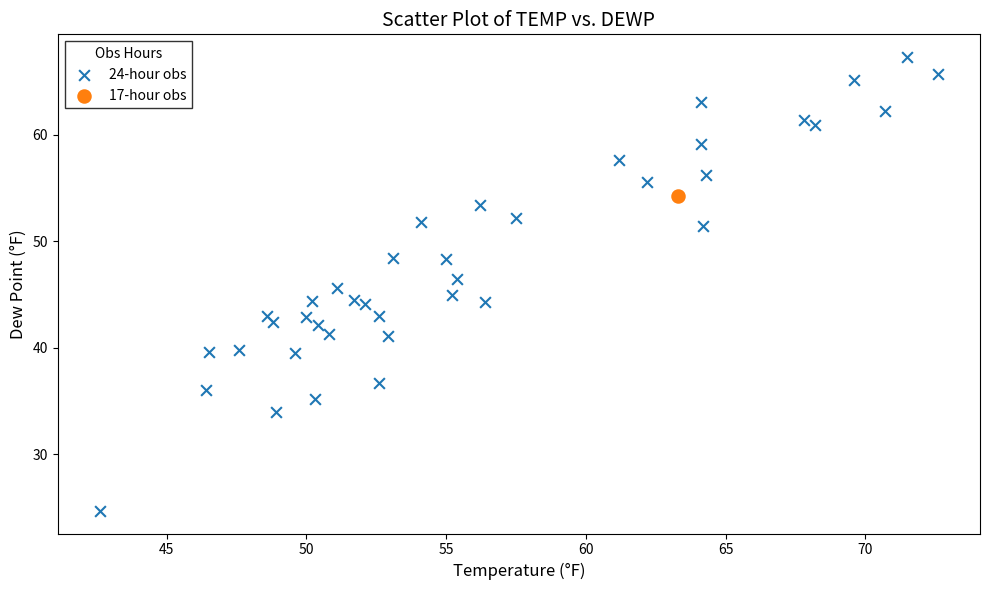

What are all the series names shown in the legend?

24-hour obs, 17-hour obs